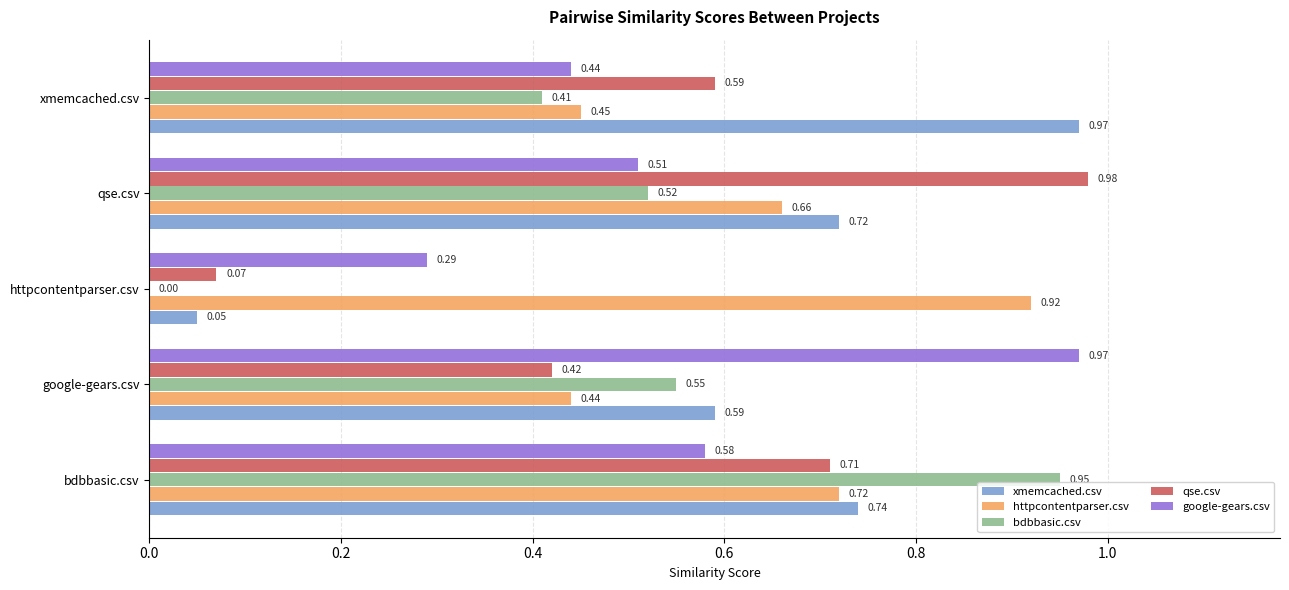

Is the value of bdbbasic.csv at google-gears.csv greater than the value of httpcontentparser.csv at qse.csv?

No